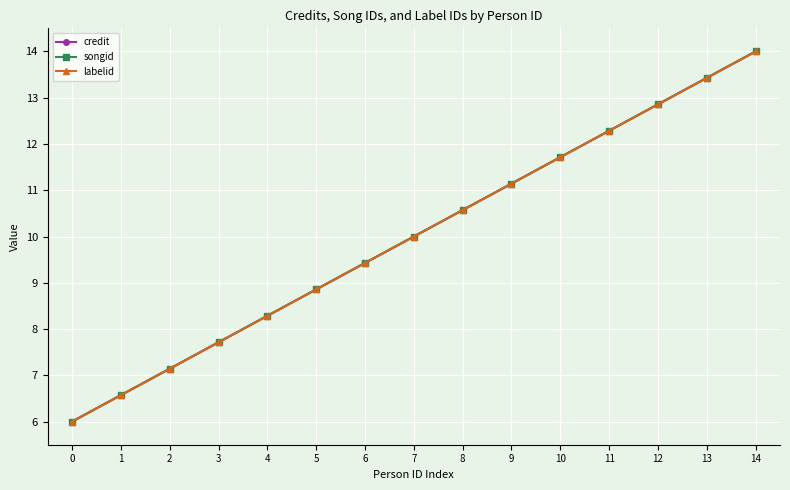

Does the chart have visible grid lines?

Yes